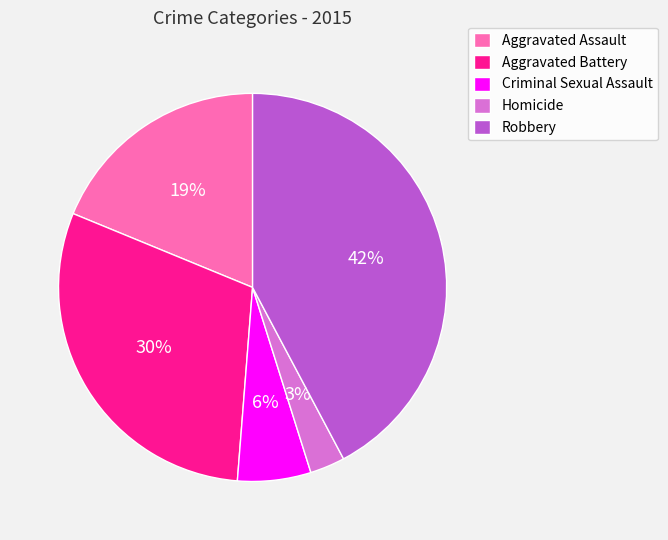

Which category has the smallest portion of the pie?

Homicide